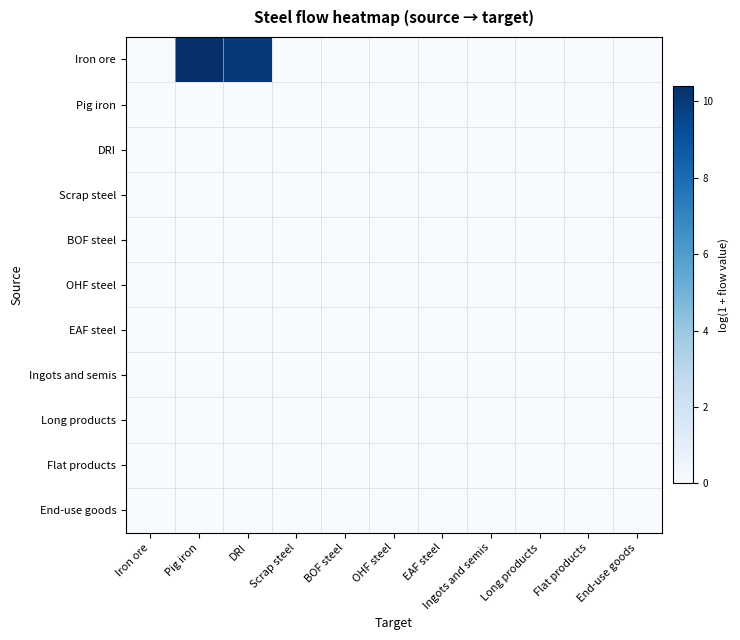

At which category is the sum across all series the highest?

Pig iron